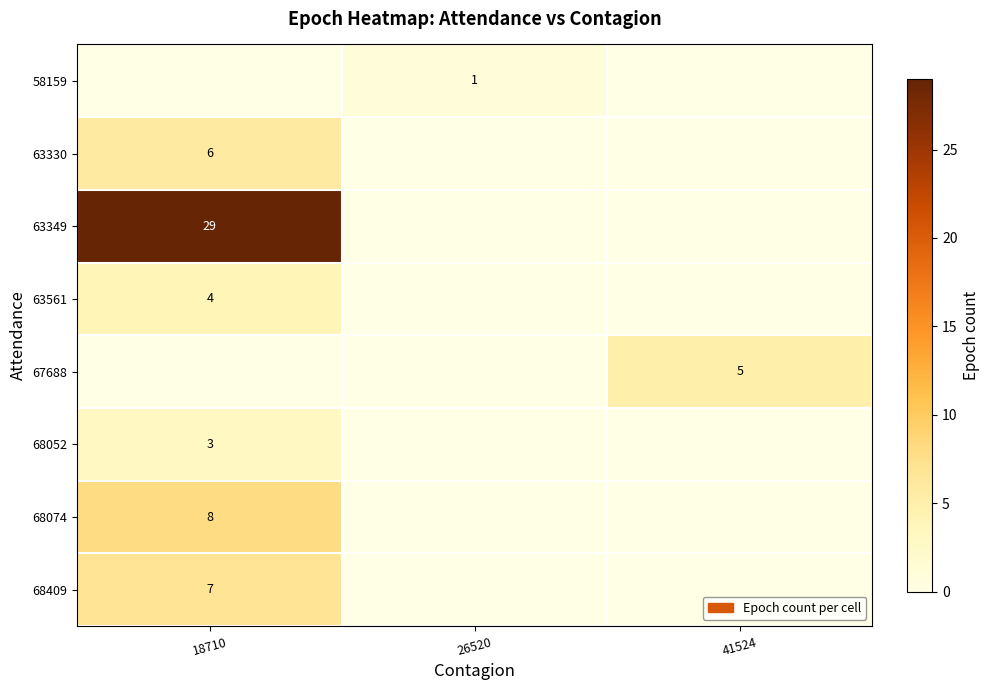

Which label corresponds to the largest value in the chart?

18710